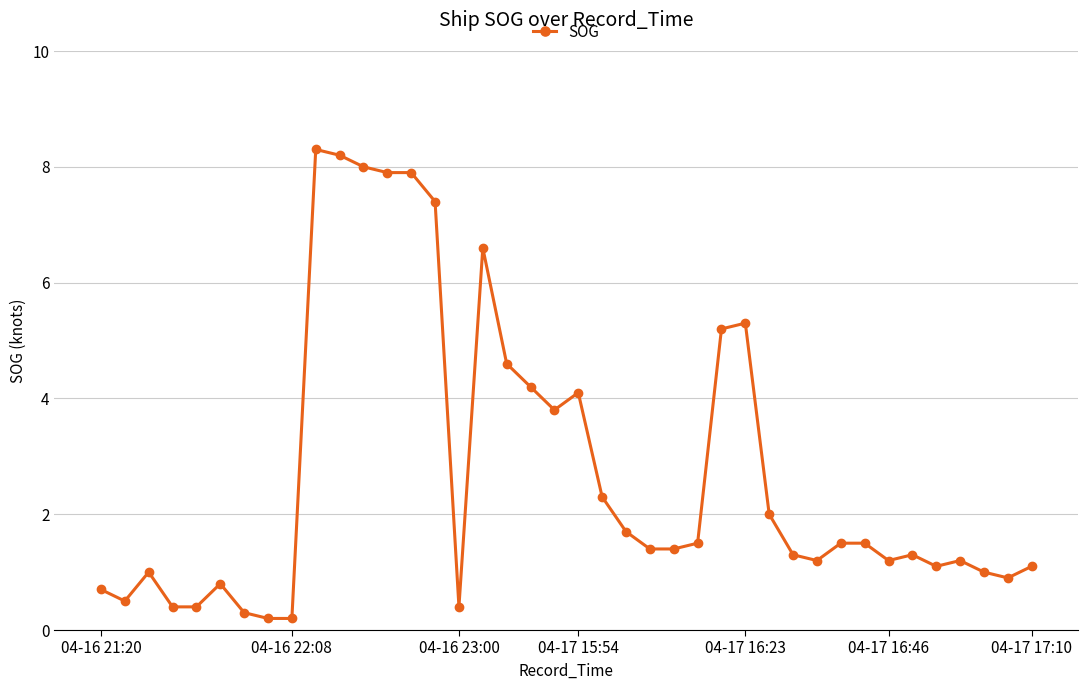

What is the smallest value displayed?

0.2